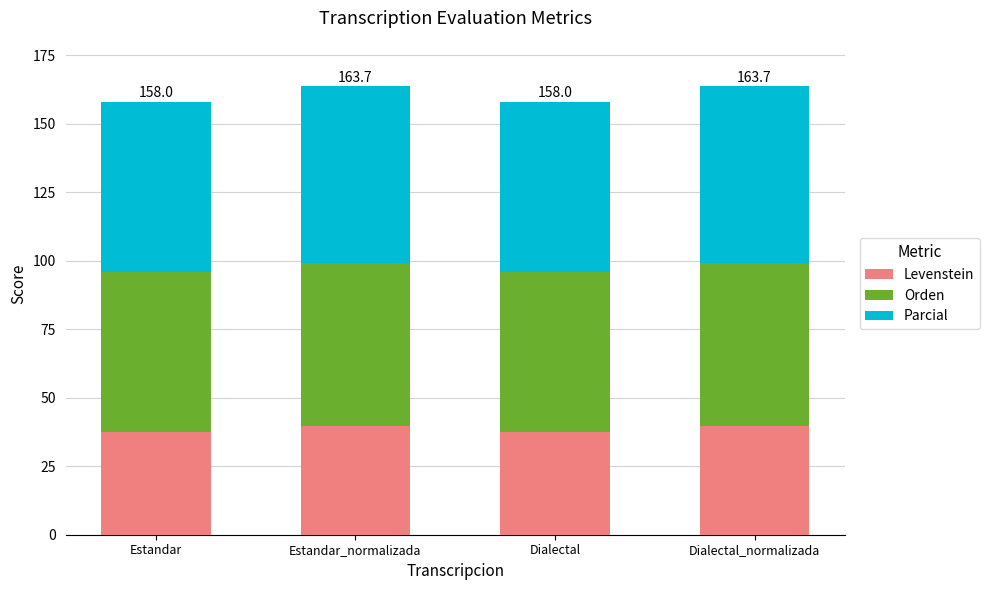

True or false: Levenstein has a value of 23.6 at Estandar_normalizada.

False